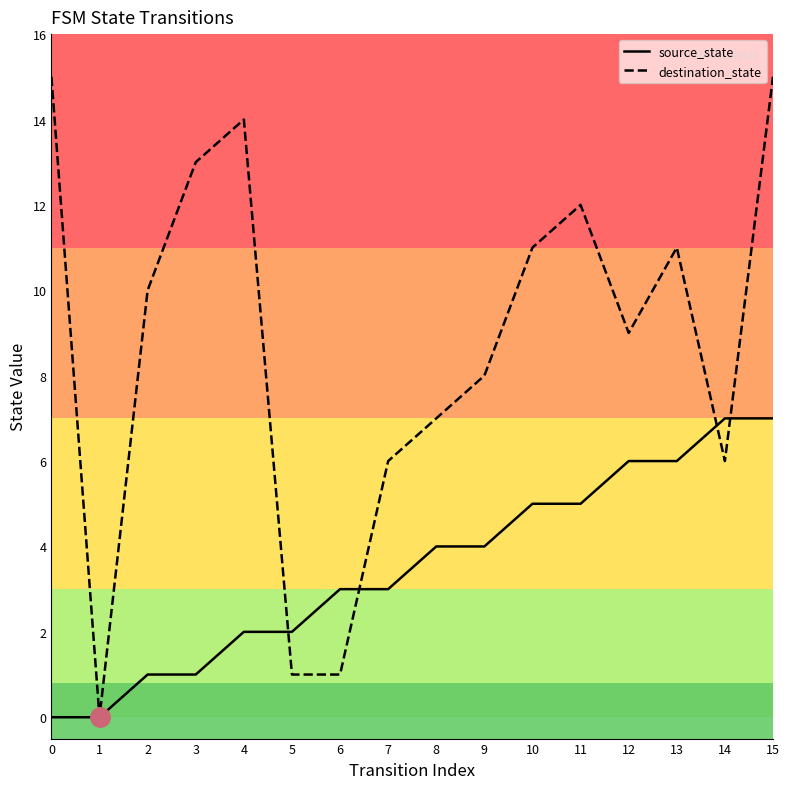

At how many categories does at least one series exceed 1?

15